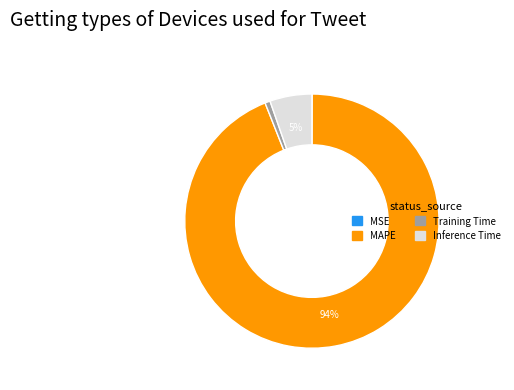

Between Inference Time and MAPE, which is larger?

MAPE